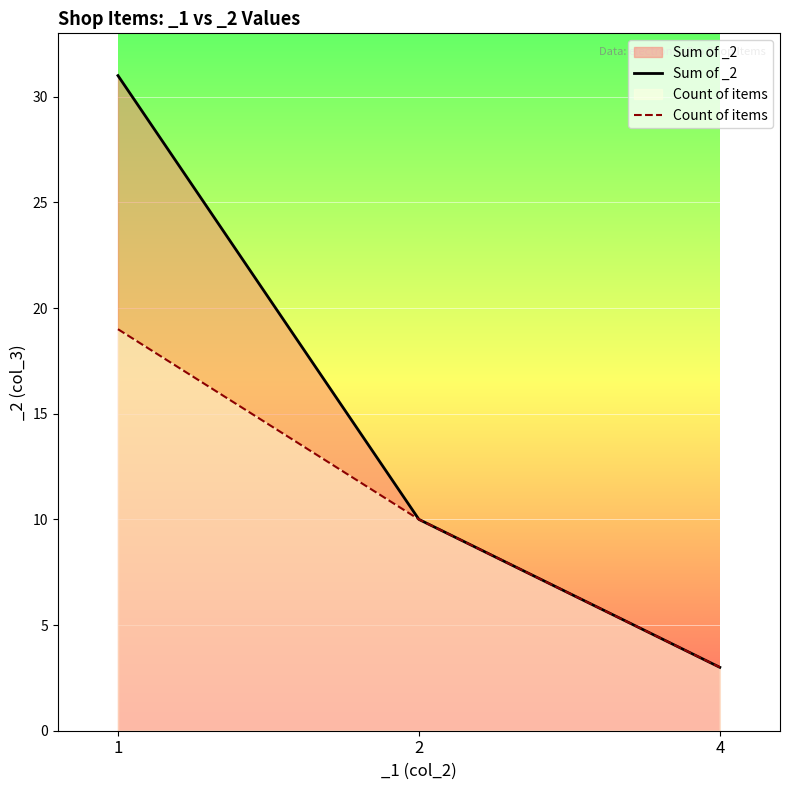

Is it true that Sum of _2 equals 2 at 4?

False